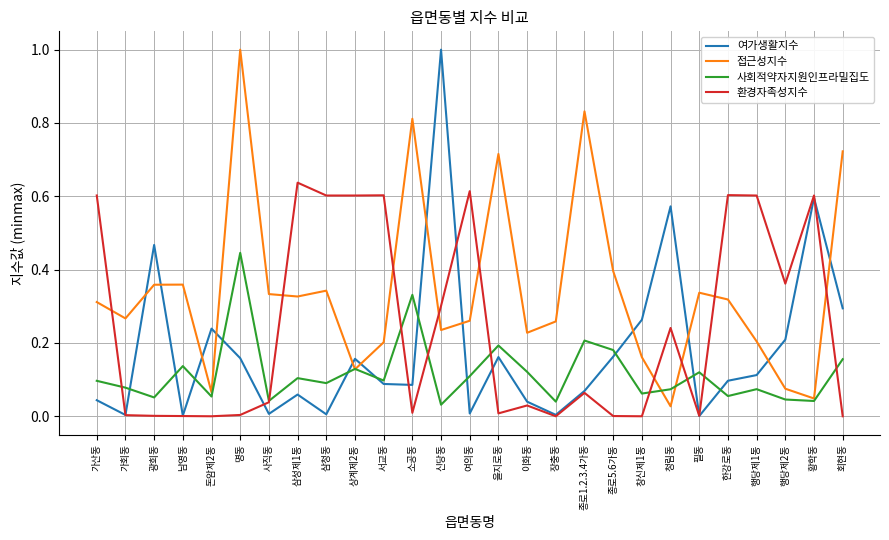

Is it true that 여가생활지수 equals 0.0 at 삼성제1동?

False